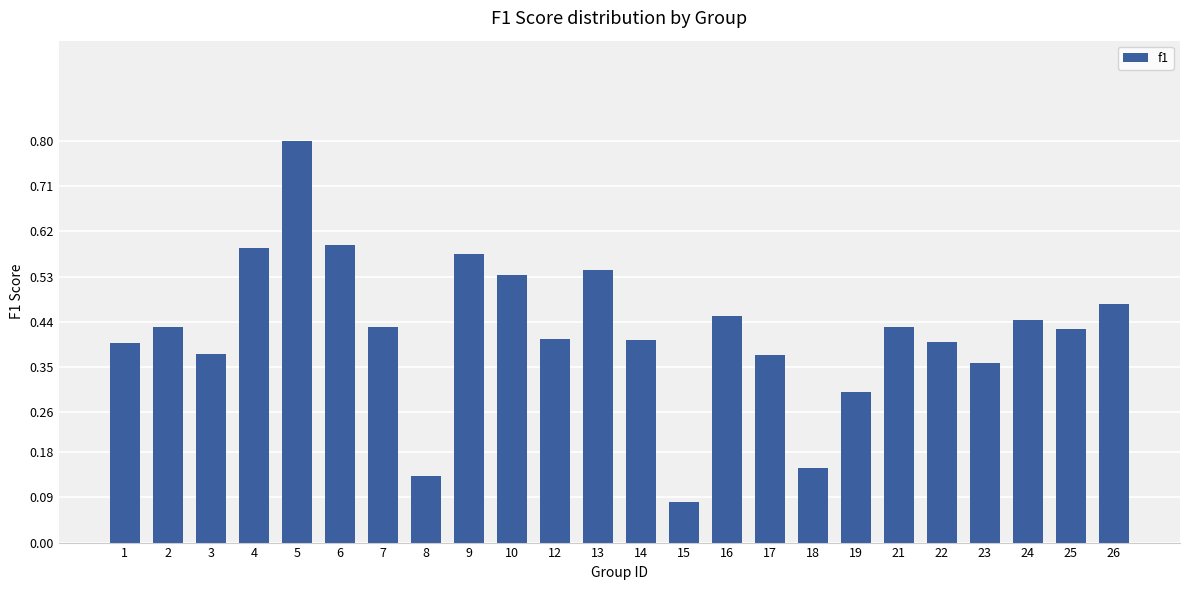

What is the sum of all values?

10.1